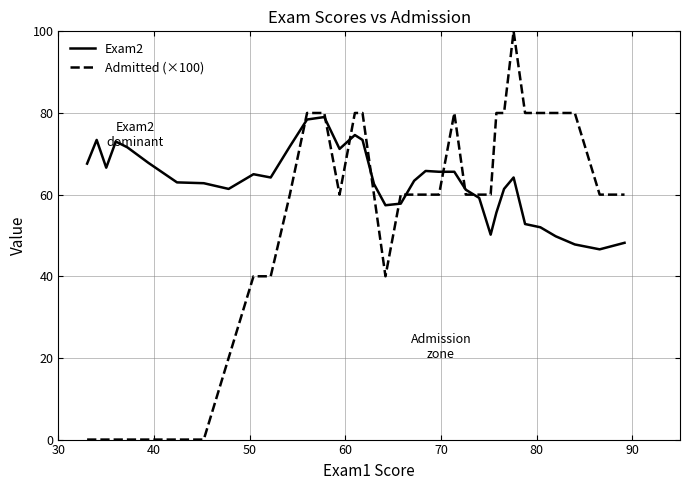

Which series has the largest total across all categories?

Exam2